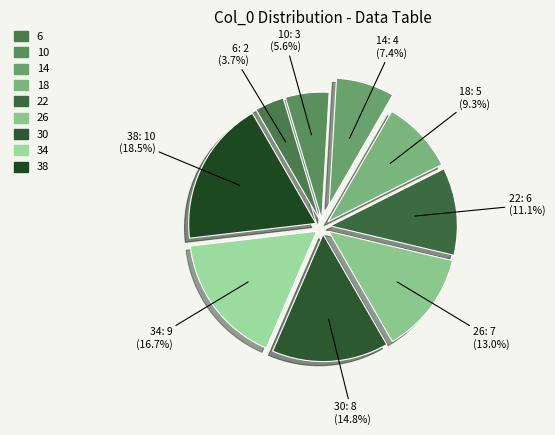

Is it true that 30 is 15% of the pie?

True